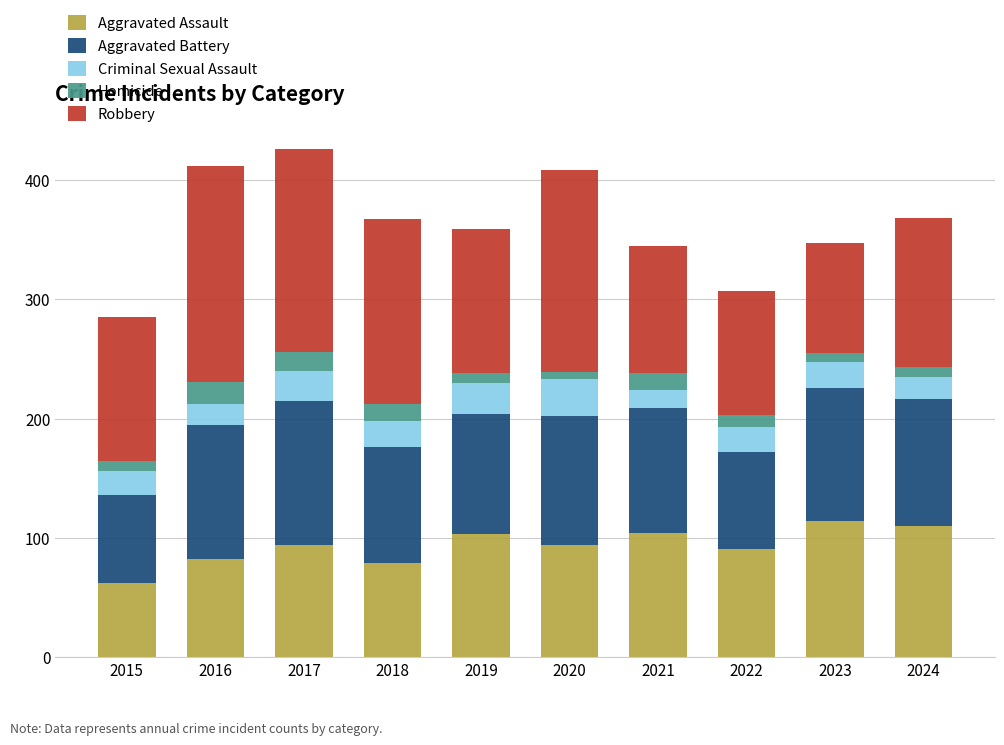

What is the sum of all Aggravated Assault values?

933